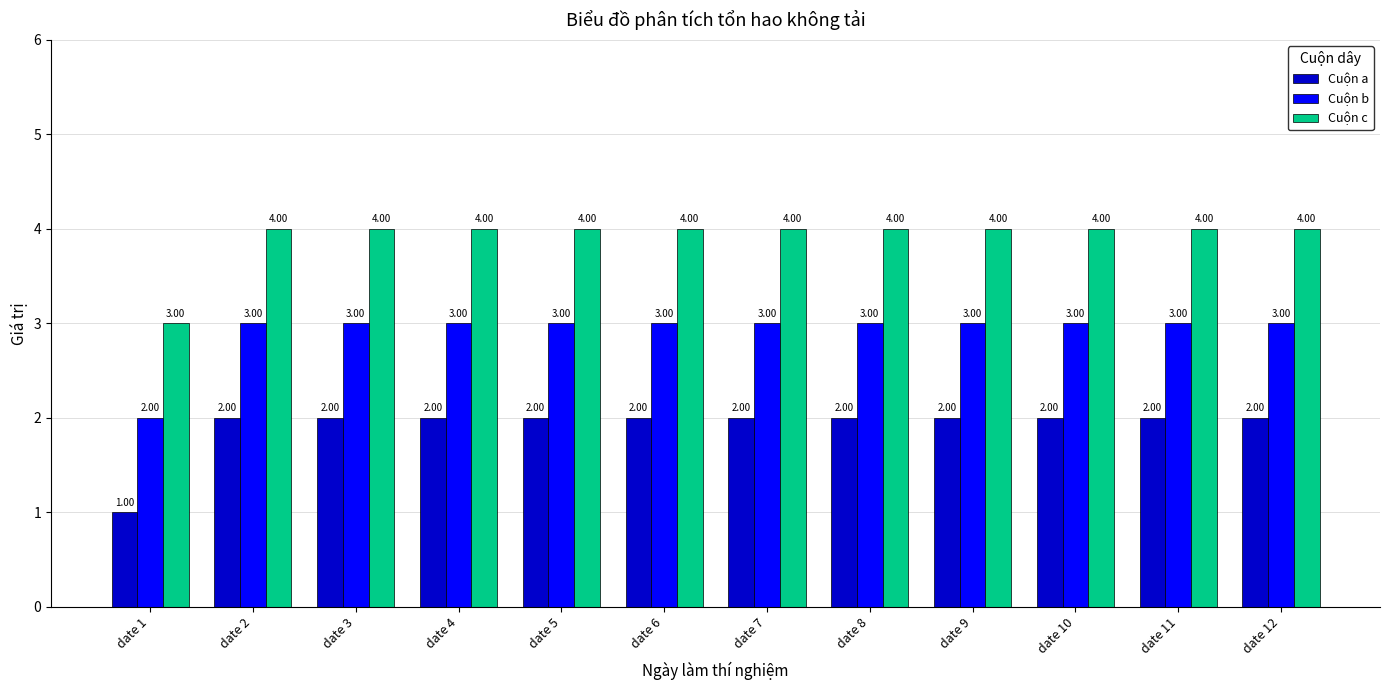

Is it true that Cuộn a equals 2 at date 6?

True